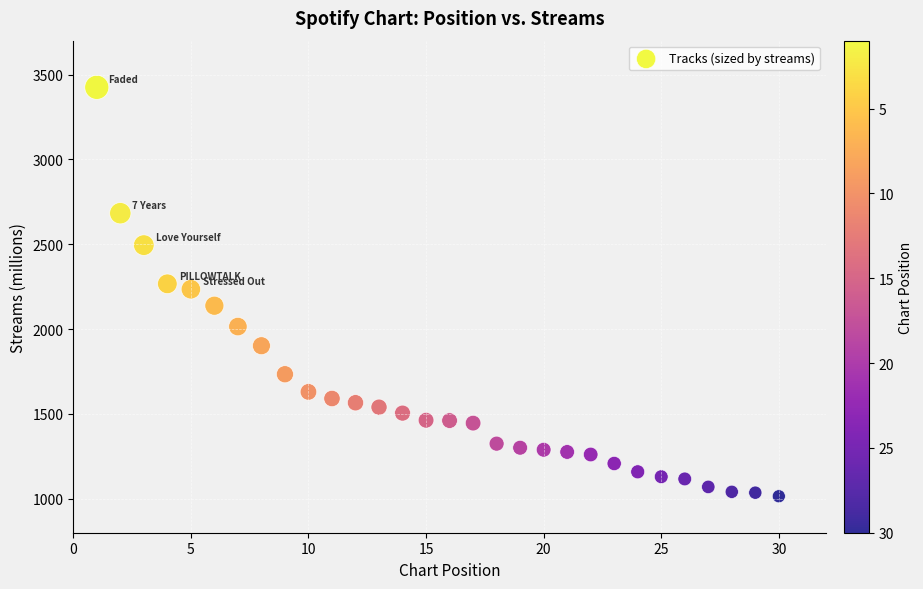

What is the range of Y values (max minus min)?

2410